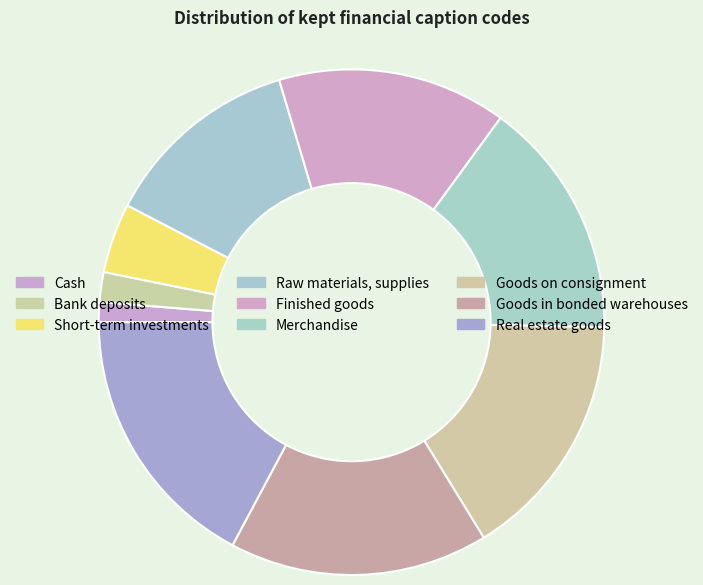

Between Cash and Real estate goods, which is larger?

Real estate goods